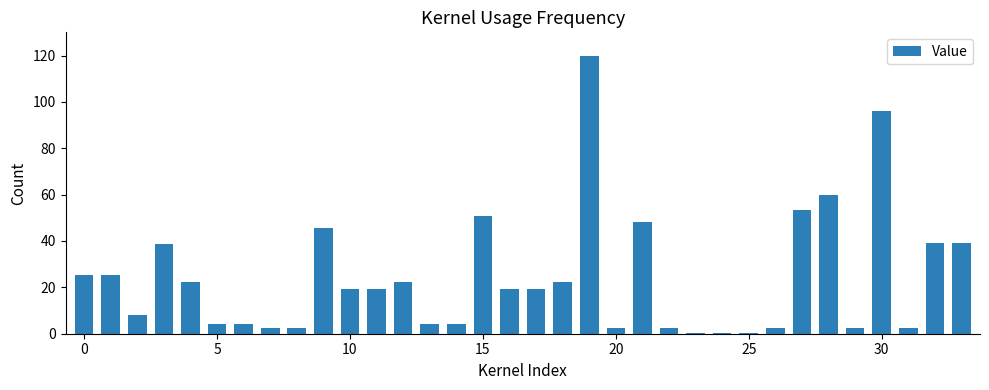

What is the sum of all values?

829.8